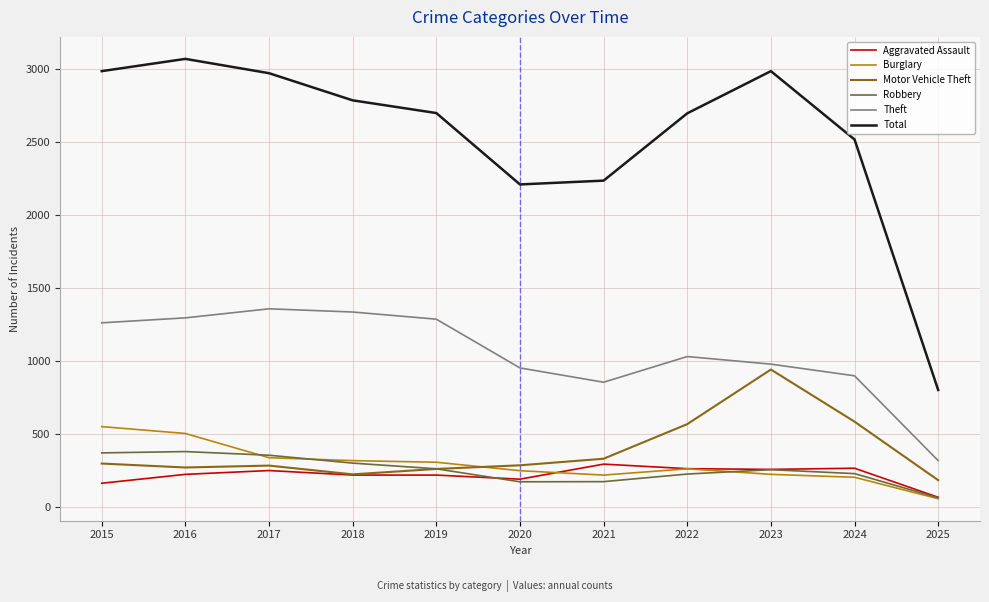

Is the value of Burglary at 2016 greater than the value of Theft at 2025?

Yes